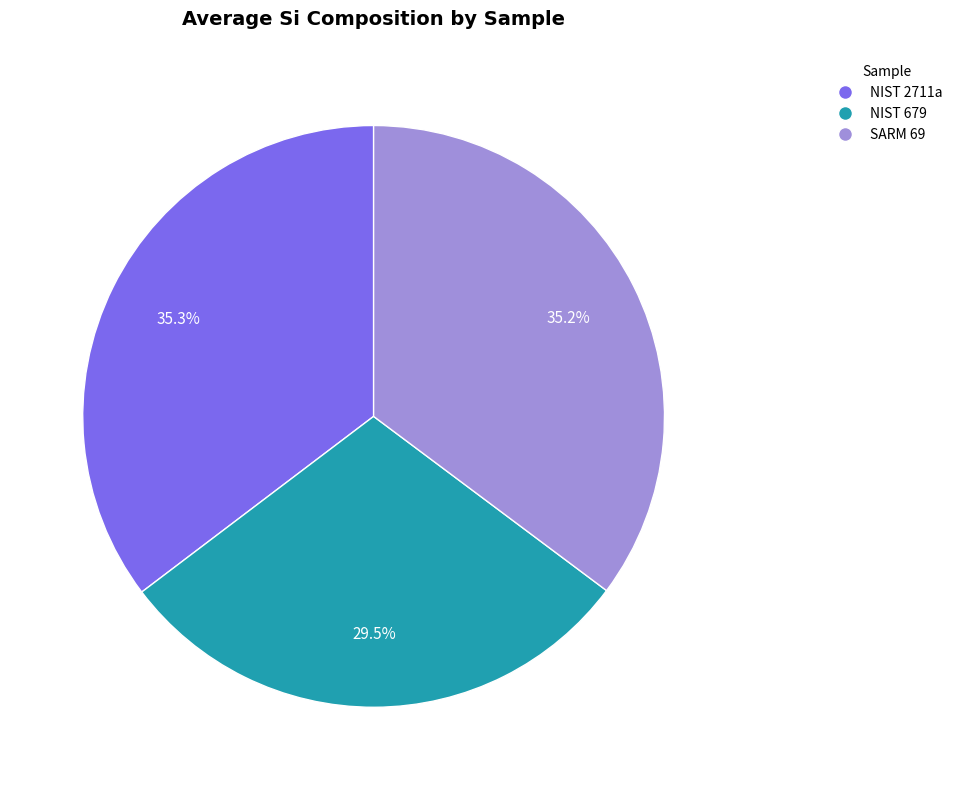

What is the smallest slice in the pie chart?

NIST 679